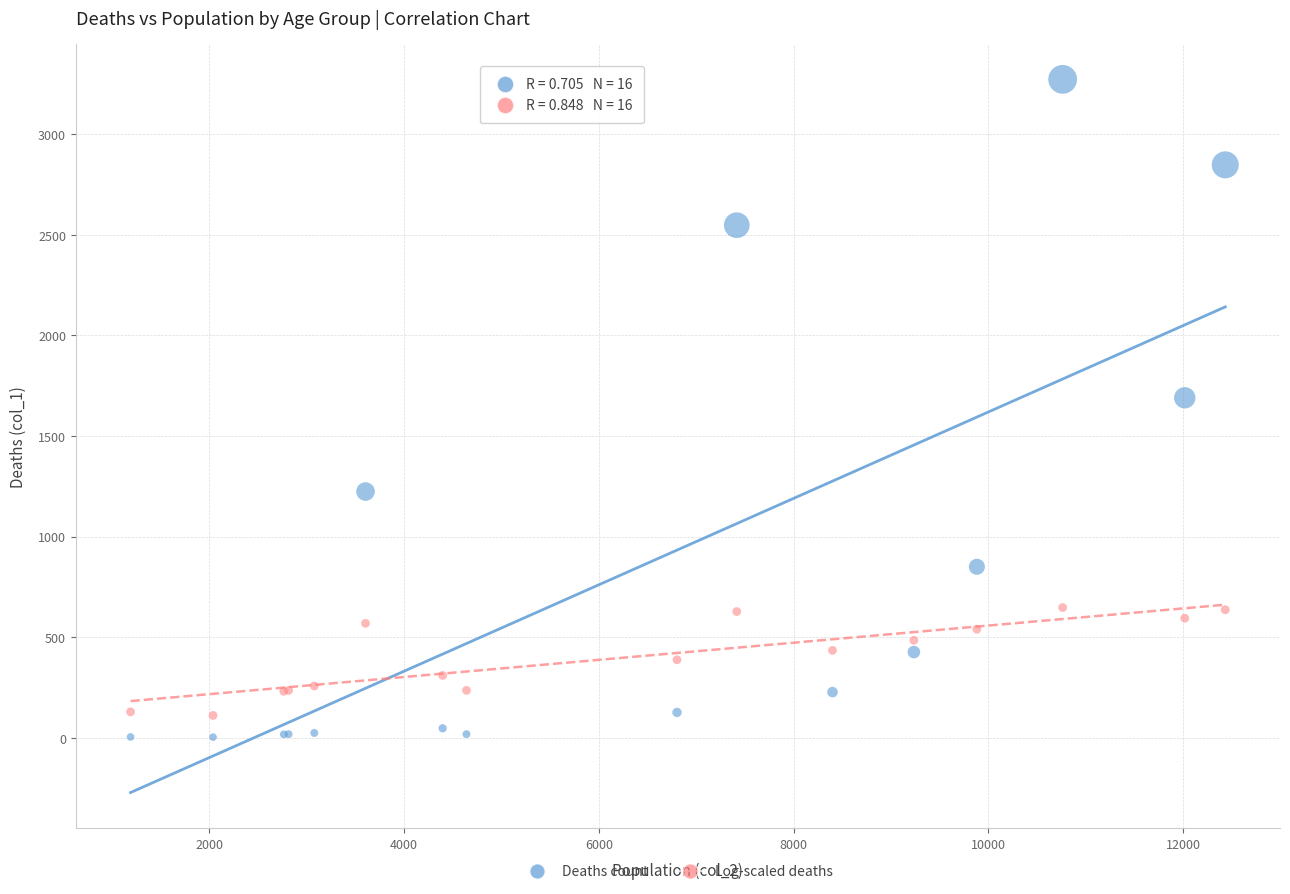

Which series reaches the minimum Y coordinate?

Deaths count